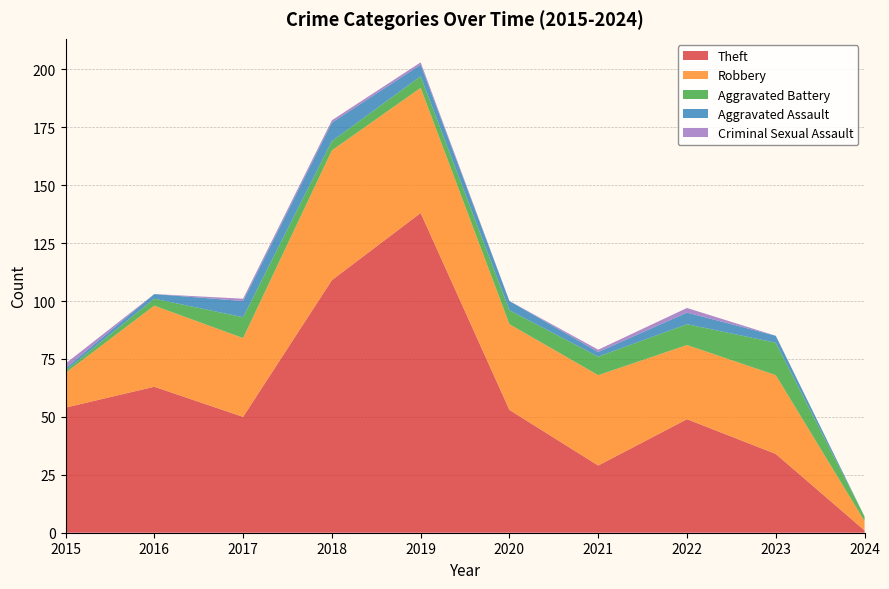

Reading left to right, transcribe all the data shown in this chart.

Theft: 2015=54	2016=63	2017=50	2018=109	2019=138	2020=53	2021=29	2022=49	2023=34	2024=1
Robbery: 2015=15	2016=35	2017=34	2018=56	2019=54	2020=37	2021=39	2022=32	2023=34	2024=4
Aggravated Battery: 2015=1	2016=3	2017=9	2018=4	2019=5	2020=6	2021=8	2022=9	2023=14	2024=2
Aggravated Assault: 2015=1	2016=2	2017=7	2018=8	2019=5	2020=4	2021=2	2022=5	2023=3	2024=0
Criminal Sexual Assault: 2015=2	2016=0	2017=1	2018=1	2019=1	2020=0	2021=1	2022=2	2023=0	2024=0